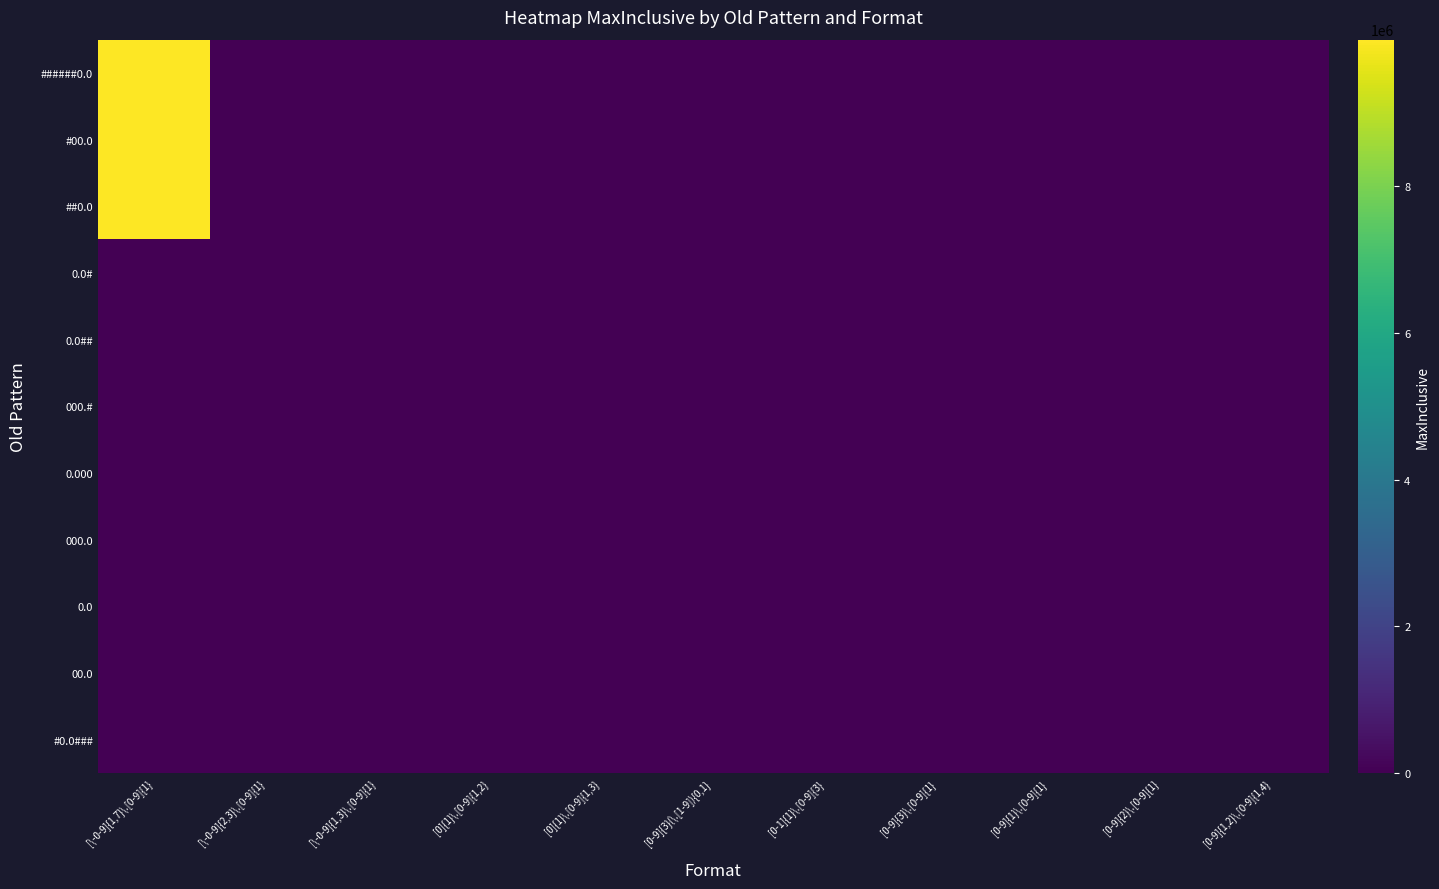

Reading right to left, transcribe all the data shown in this chart.

######0.0: [0-9]{1,2}\.[0-9]{1,4}=999.9	[0-9]{2}\.[0-9]{1}=304.8	[0-9]{1}\.[0-9]{1}=99.9	[0-9]{3}\.[0-9]{1}=99.9	[0-1]{1}\.[0-9]{3}=99.9	[0-9]{3}(\.[1-9]){0,1}=99.9	[0]{1}\.[0-9]{1,3}=9.9	[0]{1}\.[0-9]{1,2}=37.7	[\-0-9]{1,3}\.[0-9]{1}=37.7	[\-0-9]{2,3}\.[0-9]{1}=99.9	[\-0-9]{1,7}\.[0-9]{1}=9999999.9
#00.0: [0-9]{1,2}\.[0-9]{1,4}=999.9	[0-9]{2}\.[0-9]{1}=304.8	[0-9]{1}\.[0-9]{1}=99.9	[0-9]{3}\.[0-9]{1}=99.9	[0-1]{1}\.[0-9]{3}=99.9	[0-9]{3}(\.[1-9]){0,1}=99.9	[0]{1}\.[0-9]{1,3}=9.9	[0]{1}\.[0-9]{1,2}=37.7	[\-0-9]{1,3}\.[0-9]{1}=37.7	[\-0-9]{2,3}\.[0-9]{1}=99.9	[\-0-9]{1,7}\.[0-9]{1}=9999999.9
##0.0: [0-9]{1,2}\.[0-9]{1,4}=999.9	[0-9]{2}\.[0-9]{1}=304.8	[0-9]{1}\.[0-9]{1}=99.9	[0-9]{3}\.[0-9]{1}=99.9	[0-1]{1}\.[0-9]{3}=99.9	[0-9]{3}(\.[1-9]){0,1}=99.9	[0]{1}\.[0-9]{1,3}=9.9	[0]{1}\.[0-9]{1,2}=37.7	[\-0-9]{1,3}\.[0-9]{1}=37.7	[\-0-9]{2,3}\.[0-9]{1}=99.9	[\-0-9]{1,7}\.[0-9]{1}=9999999.9
0.0#: [0-9]{1,2}\.[0-9]{1,4}=1.0	[0-9]{2}\.[0-9]{1}=1.0	[0-9]{1}\.[0-9]{1}=99.9	[0-9]{3}\.[0-9]{1}=99.9	[0-1]{1}\.[0-9]{3}=99.9	[0-9]{3}(\.[1-9]){0,1}=99.9	[0]{1}\.[0-9]{1,3}=99.9	[0]{1}\.[0-9]{1,2}=9.9	[\-0-9]{1,3}\.[0-9]{1}=1.0	[\-0-9]{2,3}\.[0-9]{1}=1.0	[\-0-9]{1,7}\.[0-9]{1}=1.0
0.0##: [0-9]{1,2}\.[0-9]{1,4}=1.0	[0-9]{2}\.[0-9]{1}=1.0	[0-9]{1}\.[0-9]{1}=99.9	[0-9]{3}\.[0-9]{1}=99.9	[0-1]{1}\.[0-9]{3}=99.9	[0-9]{3}(\.[1-9]){0,1}=99.9	[0]{1}\.[0-9]{1,3}=99.9	[0]{1}\.[0-9]{1,2}=9.9	[\-0-9]{1,3}\.[0-9]{1}=1.0	[\-0-9]{2,3}\.[0-9]{1}=1.0	[\-0-9]{1,7}\.[0-9]{1}=1.0
000.#: [0-9]{1,2}\.[0-9]{1,4}=179.9	[0-9]{2}\.[0-9]{1}=89.9	[0-9]{1}\.[0-9]{1}=360.0	[0-9]{3}\.[0-9]{1}=360.0	[0-1]{1}\.[0-9]{3}=360.0	[0-9]{3}(\.[1-9]){0,1}=60.0	[0]{1}\.[0-9]{1,3}=360.0	[0]{1}\.[0-9]{1,2}=360.0	[\-0-9]{1,3}\.[0-9]{1}=359.9	[\-0-9]{2,3}\.[0-9]{1}=179.9	[\-0-9]{1,7}\.[0-9]{1}=89.9
0.000: [0-9]{1,2}\.[0-9]{1,4}=1.0	[0-9]{2}\.[0-9]{1}=1.0	[0-9]{1}\.[0-9]{1}=99.9	[0-9]{3}\.[0-9]{1}=99.9	[0-1]{1}\.[0-9]{3}=99.9	[0-9]{3}(\.[1-9]){0,1}=99.9	[0]{1}\.[0-9]{1,3}=99.9	[0]{1}\.[0-9]{1,2}=9.9	[\-0-9]{1,3}\.[0-9]{1}=1.0	[\-0-9]{2,3}\.[0-9]{1}=1.0	[\-0-9]{1,7}\.[0-9]{1}=1.0
000.0: [0-9]{1,2}\.[0-9]{1,4}=179.9	[0-9]{2}\.[0-9]{1}=89.9	[0-9]{1}\.[0-9]{1}=360.0	[0-9]{3}\.[0-9]{1}=360.0	[0-1]{1}\.[0-9]{3}=360.0	[0-9]{3}(\.[1-9]){0,1}=60.0	[0]{1}\.[0-9]{1,3}=360.0	[0]{1}\.[0-9]{1,2}=360.0	[\-0-9]{1,3}\.[0-9]{1}=359.9	[\-0-9]{2,3}\.[0-9]{1}=179.9	[\-0-9]{1,7}\.[0-9]{1}=89.9
0.0: [0-9]{1,2}\.[0-9]{1,4}=99.9	[0-9]{2}\.[0-9]{1}=9.9	[0-9]{1}\.[0-9]{1}=999.9	[0-9]{3}\.[0-9]{1}=3047.9	[0-1]{1}\.[0-9]{3}=304.8	[0-9]{3}(\.[1-9]){0,1}=99.9	[0]{1}\.[0-9]{1,3}=99.9	[0]{1}\.[0-9]{1,2}=99.9	[\-0-9]{1,3}\.[0-9]{1}=99.0	[\-0-9]{2,3}\.[0-9]{1}=9.9	[\-0-9]{1,7}\.[0-9]{1}=9.9
00.0: [0-9]{1,2}\.[0-9]{1,4}=99.9	[0-9]{2}\.[0-9]{1}=99.9	[0-9]{1}\.[0-9]{1}=99.9	[0-9]{3}\.[0-9]{1}=99.9	[0-1]{1}\.[0-9]{3}=99.9	[0-9]{3}(\.[1-9]){0,1}=99.9	[0]{1}\.[0-9]{1,3}=99.9	[0]{1}\.[0-9]{1,2}=99.9	[\-0-9]{1,3}\.[0-9]{1}=99.9	[\-0-9]{2,3}\.[0-9]{1}=99.9	[\-0-9]{1,7}\.[0-9]{1}=99.9
#0.0###: [0-9]{1,2}\.[0-9]{1,4}=100.0	[0-9]{2}\.[0-9]{1}=100.0	[0-9]{1}\.[0-9]{1}=100.0	[0-9]{3}\.[0-9]{1}=100.0	[0-1]{1}\.[0-9]{3}=100.0	[0-9]{3}(\.[1-9]){0,1}=100.0	[0]{1}\.[0-9]{1,3}=100.0	[0]{1}\.[0-9]{1,2}=100.0	[\-0-9]{1,3}\.[0-9]{1}=100.0	[\-0-9]{2,3}\.[0-9]{1}=100.0	[\-0-9]{1,7}\.[0-9]{1}=100.0